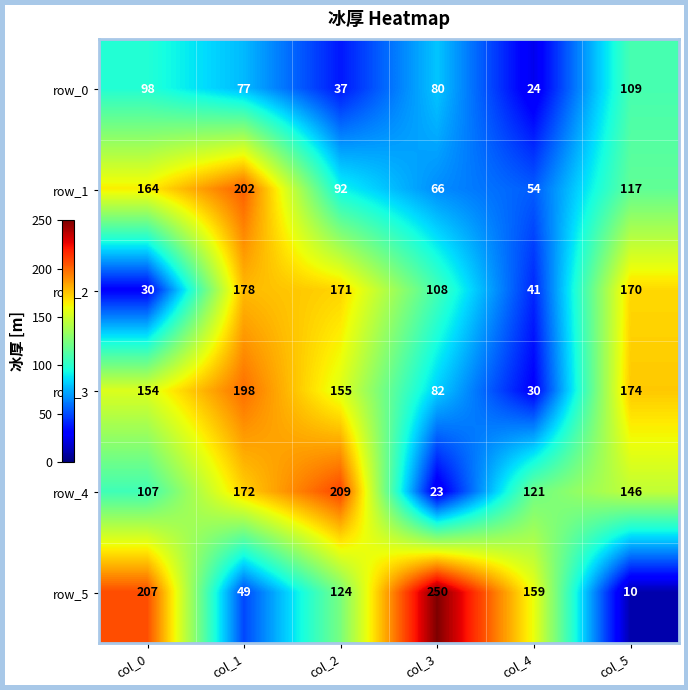

What value does the row_5 series have at col_0?

207